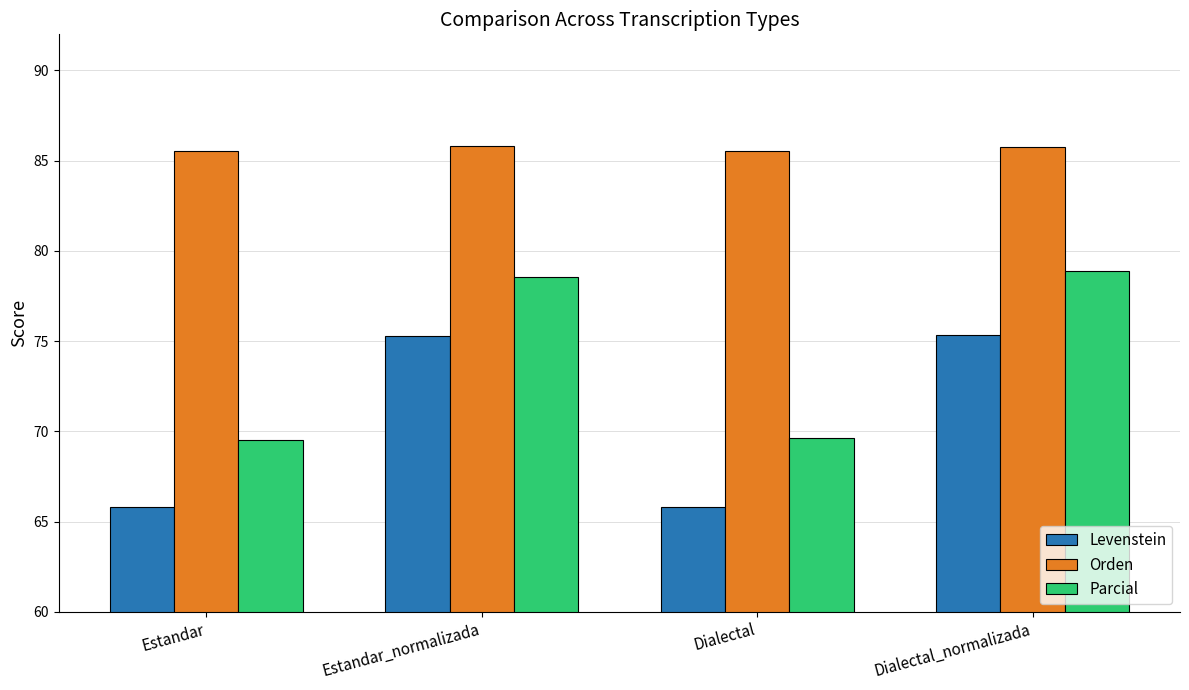

What is the greatest value displayed?

85.8